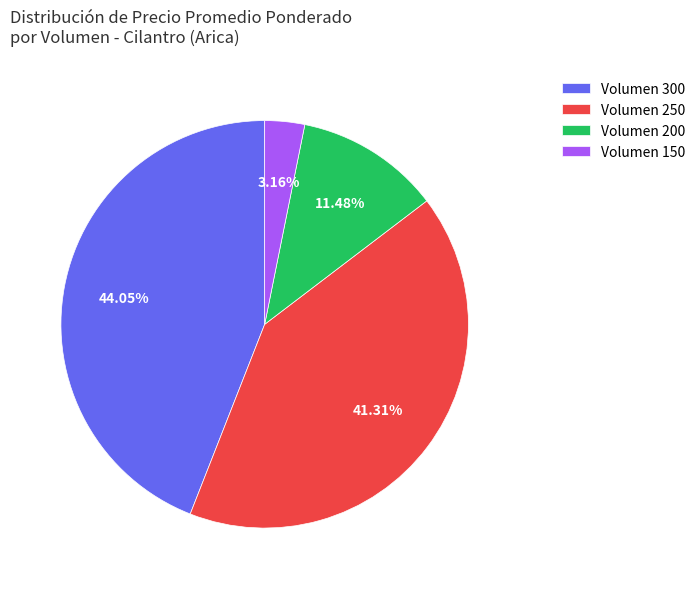

Is there any slice that represents more than half of the pie?

No